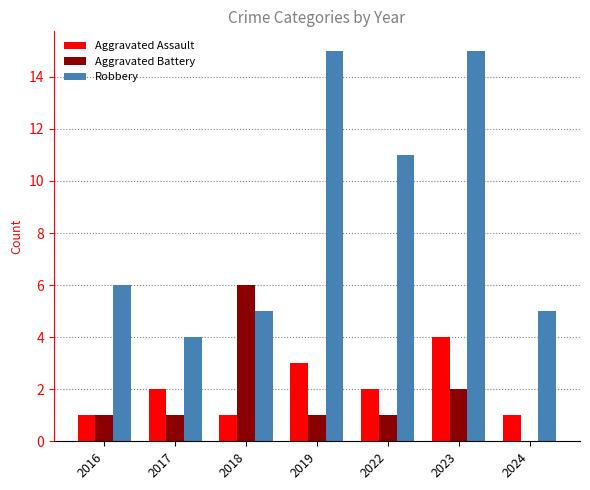

How many groups of bars are there?

7